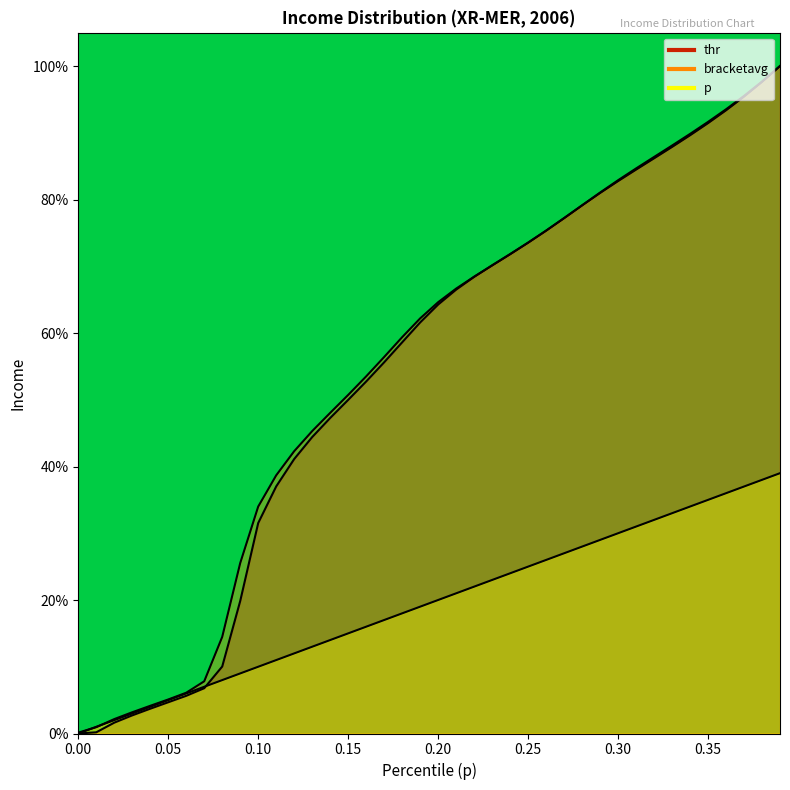

True or false: thr has a value of 0.4 at 0.26.

False